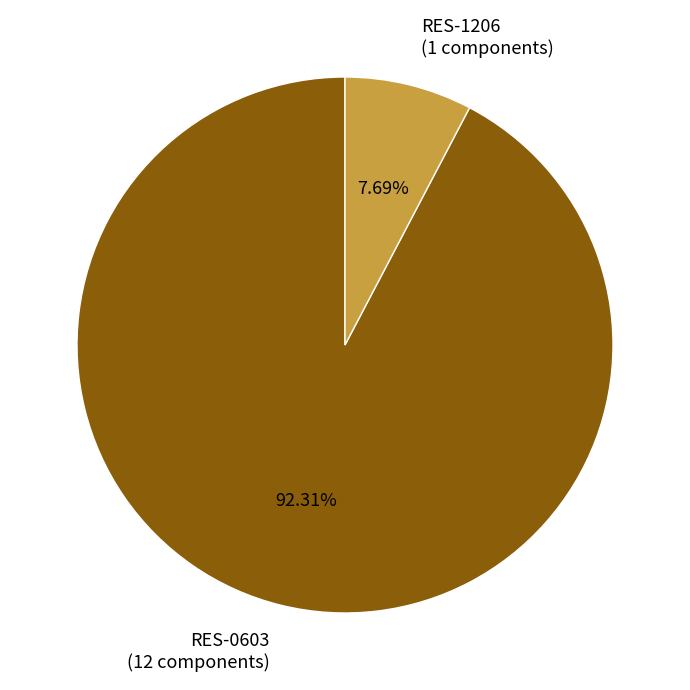

Rank the categories by value from lowest to highest.

RES-1206, RES-0603